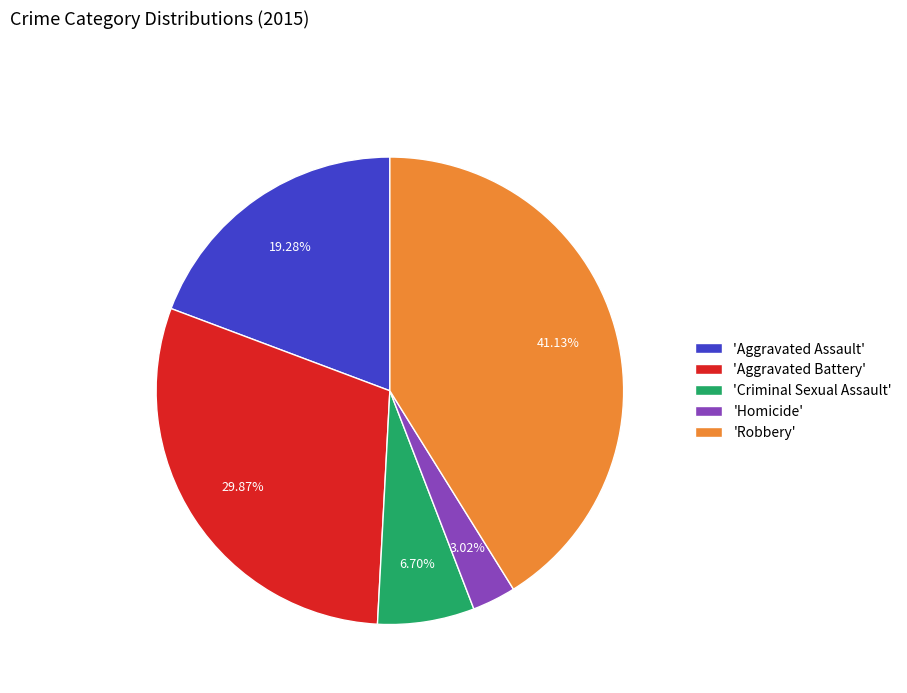

Is there a majority slice in this chart?

No